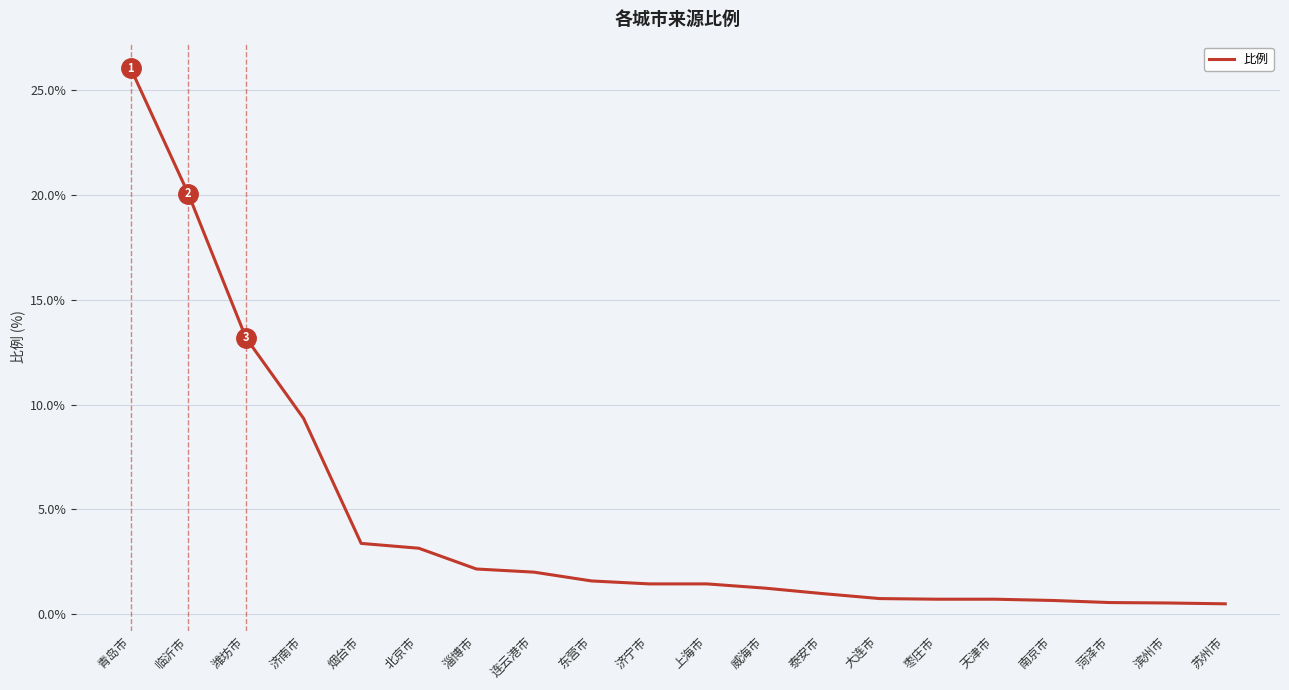

What position from the right is 潍坊市?

18